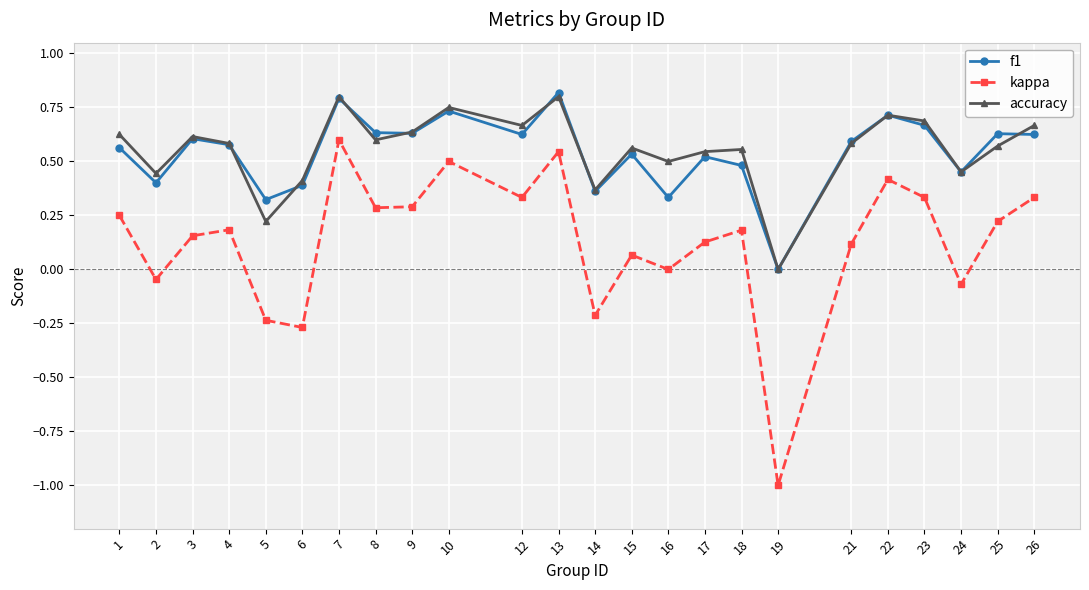

What is the total value across all series at 4?

1.3